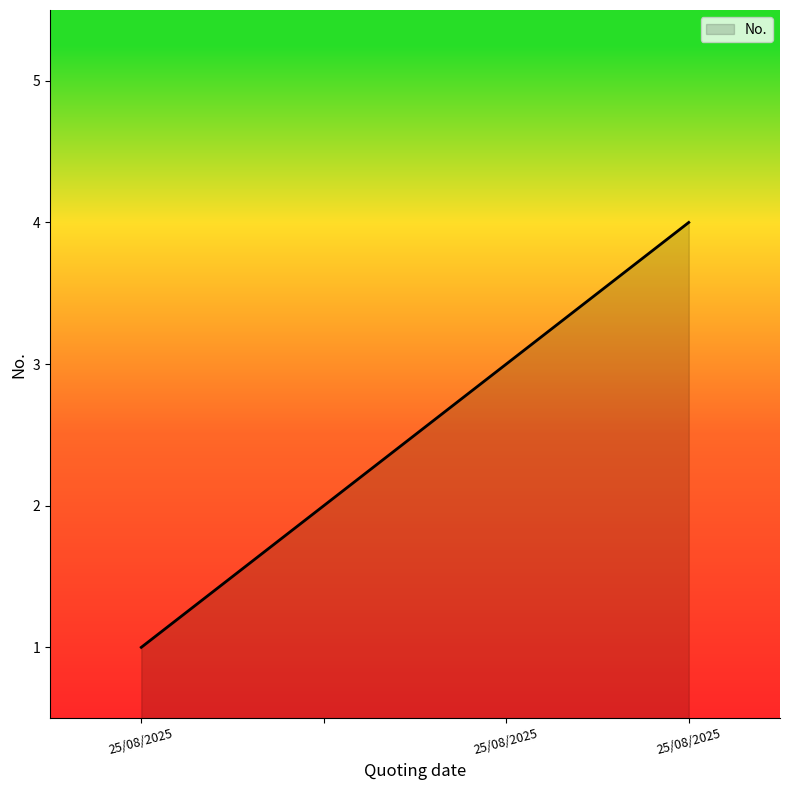

How many series are shown in this chart?

1